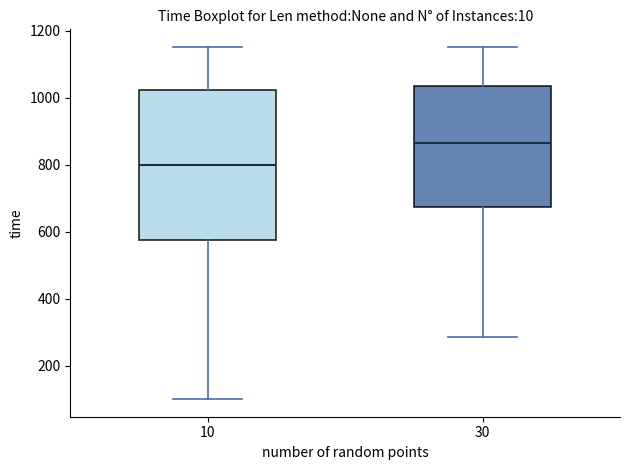

Comparing the boxes themselves (not the whiskers), which one is the tallest?

10